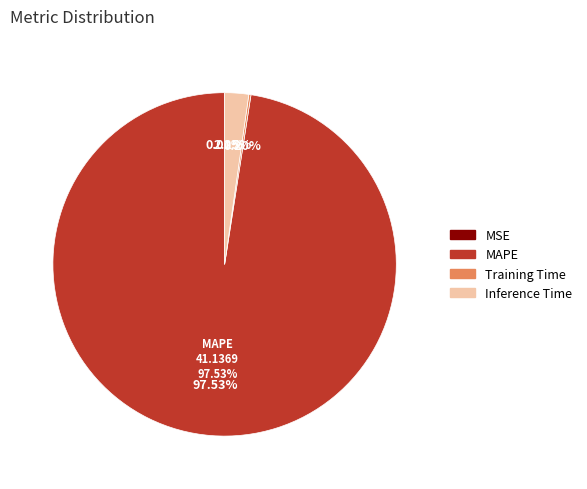

Which category has the smallest portion of the pie?

MSE